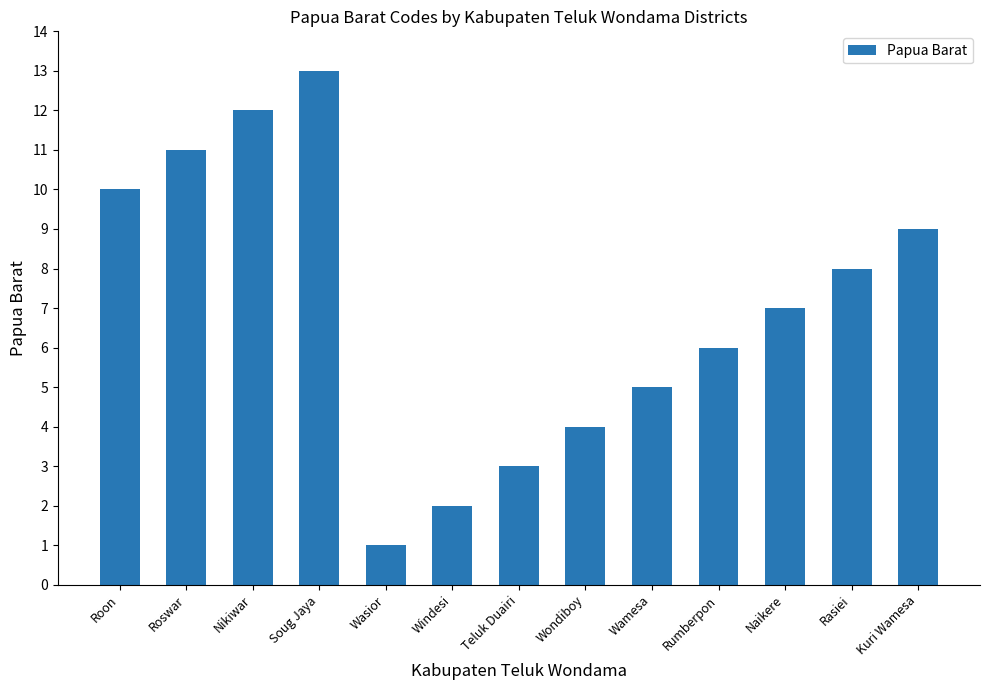

What is the value of the 1st bar from the left?

10